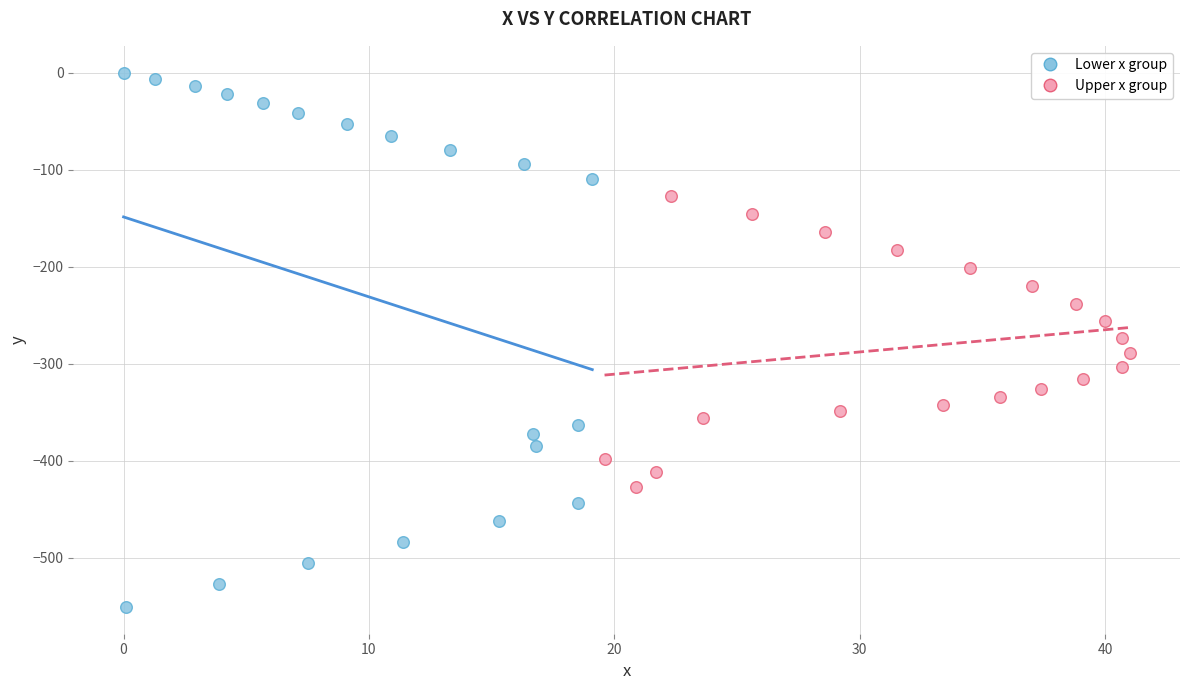

What are all the series names shown in the legend?

Lower x group, Upper x group